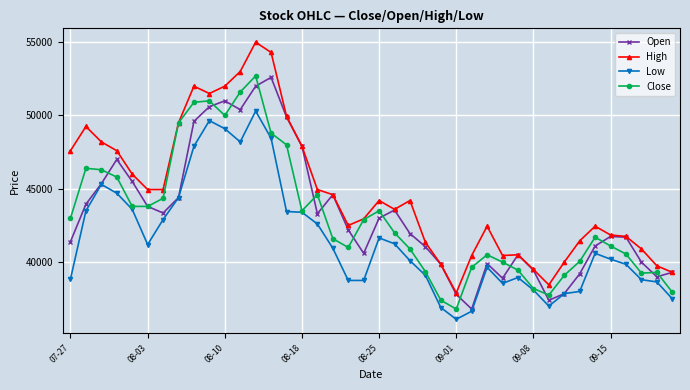

Count the number of categories in the chart.

40